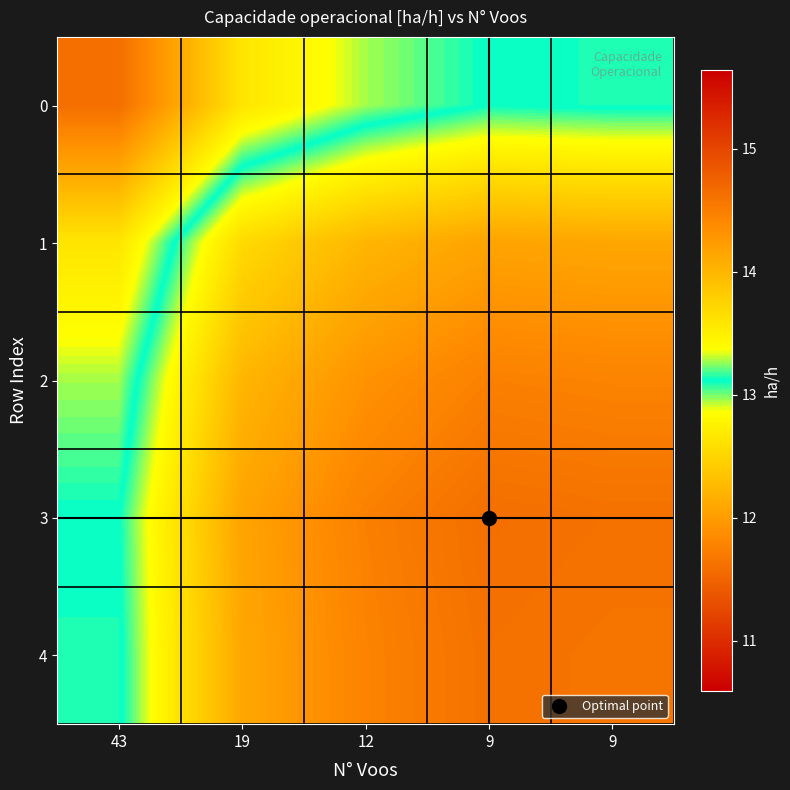

What is the spread (max minus min) of values at 9?

1.5